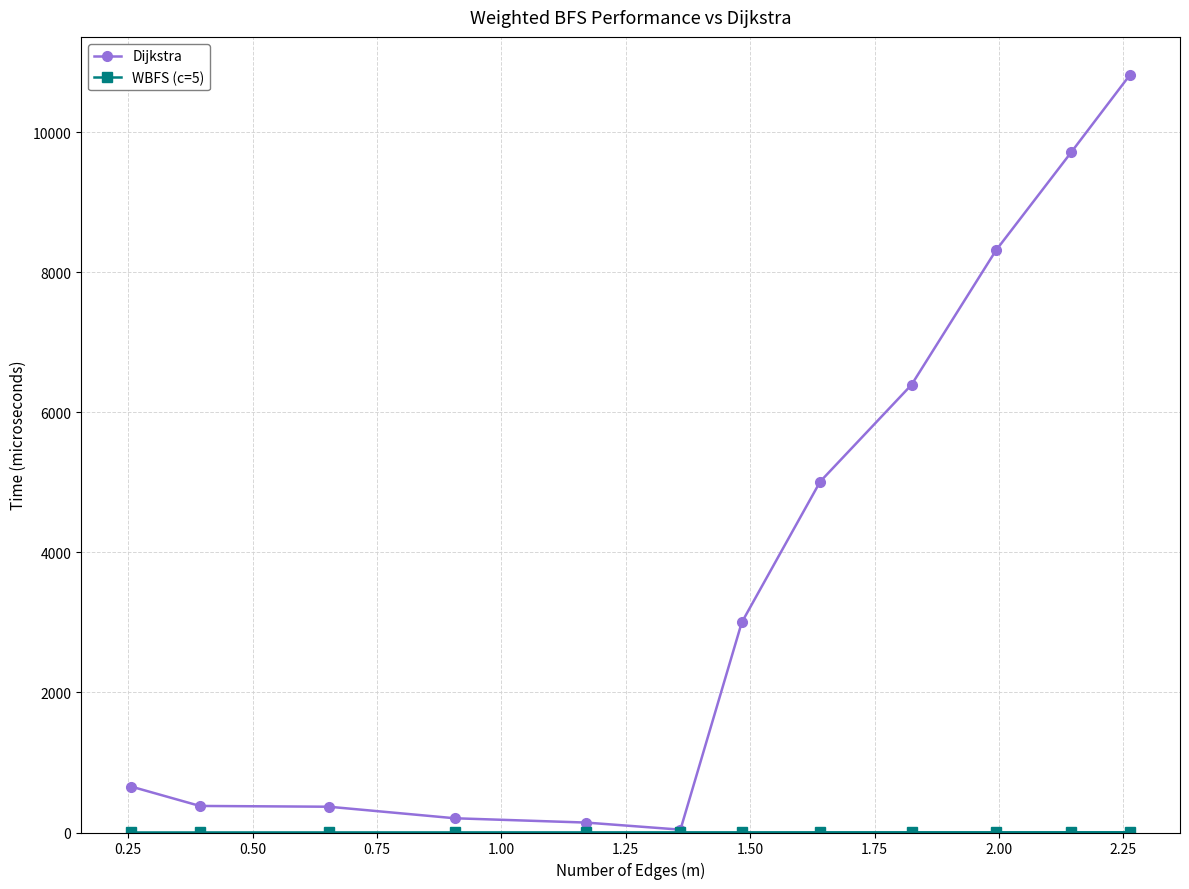

Which series has the largest total across all categories?

Dijkstra